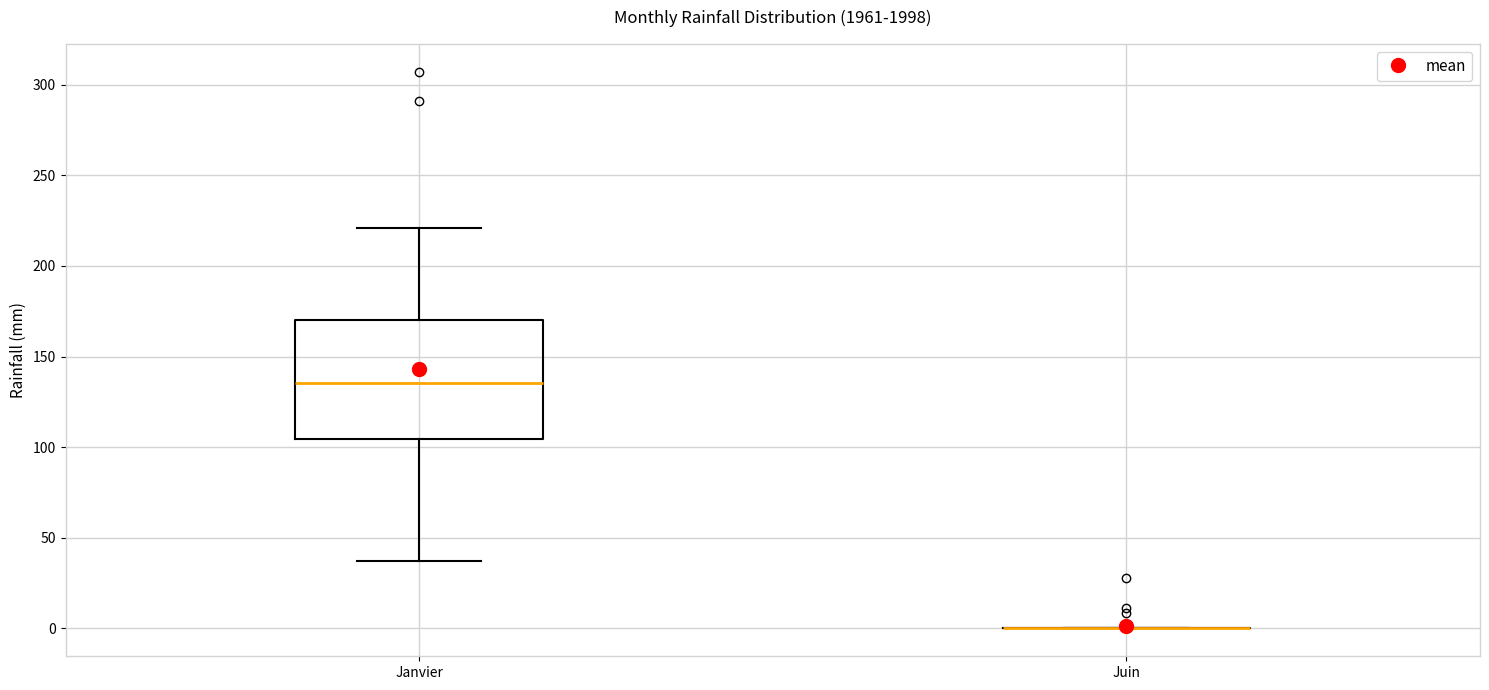

Reading left to right, transcribe this box plot: for each box, give where its median line is, the range the box spans, and where its two whiskers end, as read against the y-axis. The values are not printed on the chart, so give them approximately, as read against the axis.

Janvier: median 135, box 105 to 170, whiskers 35 to 220
Juin: box collapsed to a line at 0, whiskers 0 to 0